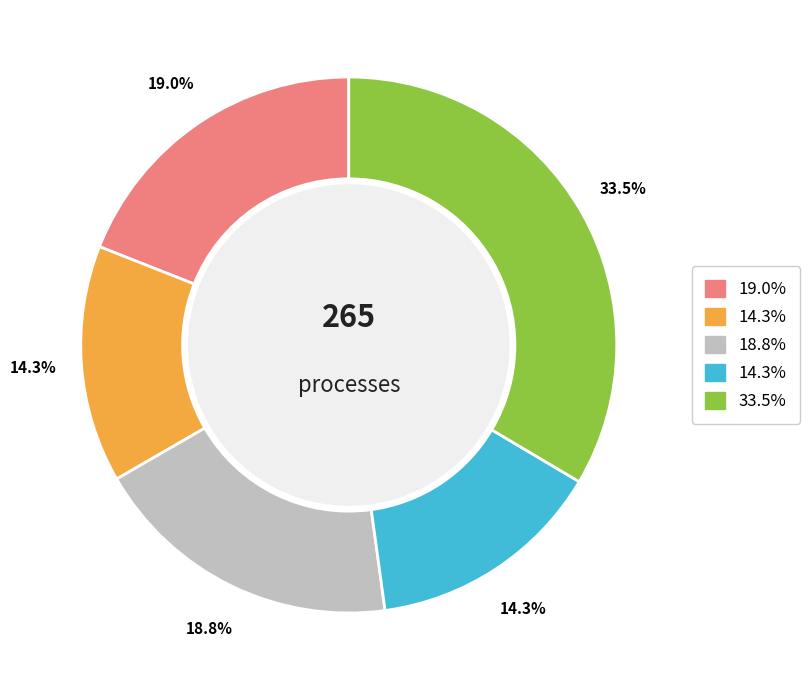

Is there a majority slice in this chart?

No